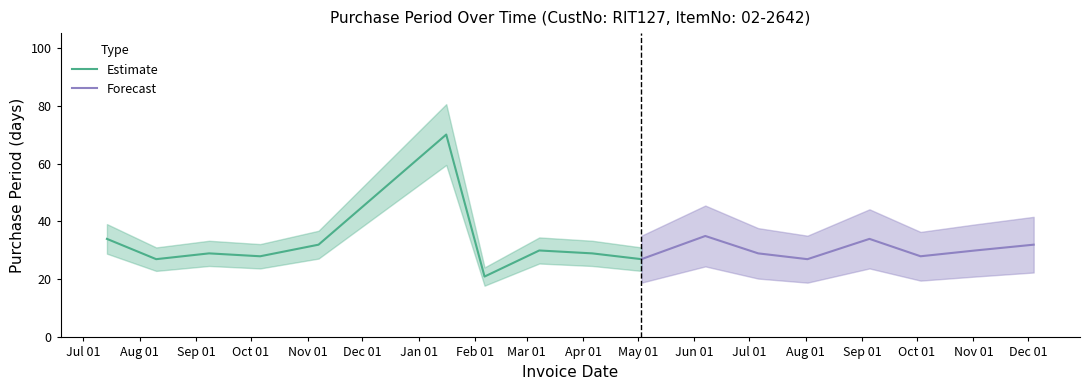

What is the change in value from 2017-02-06 to 2017-08-02?

+6